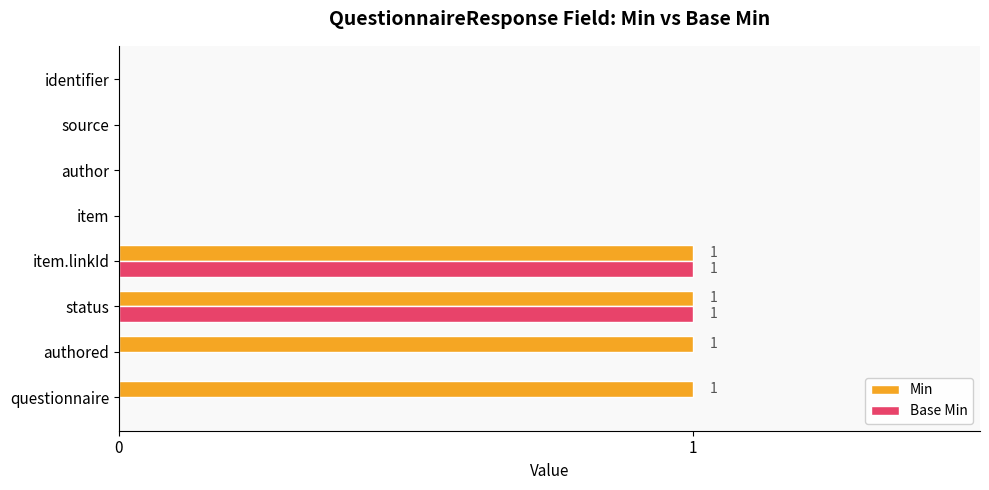

Between authored and identifier, which series saw the biggest shift?

Min